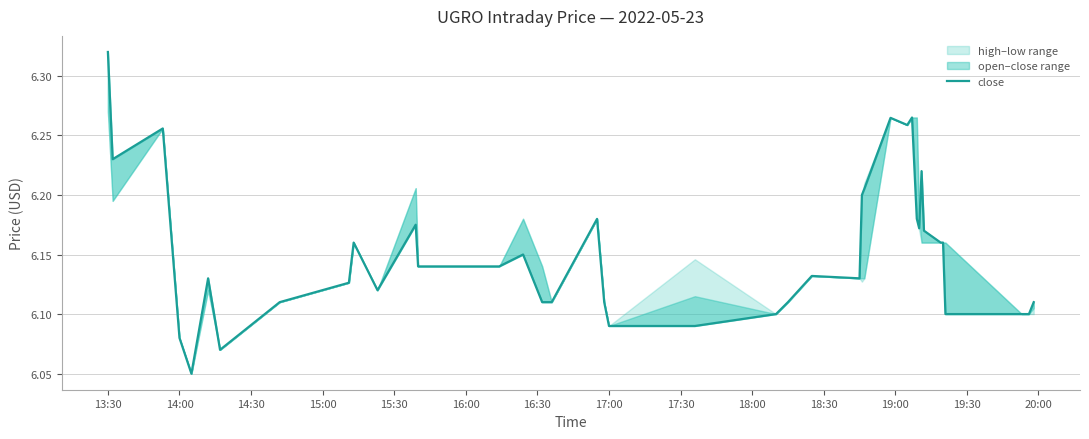

Count the values in the range 6 to 7.

40